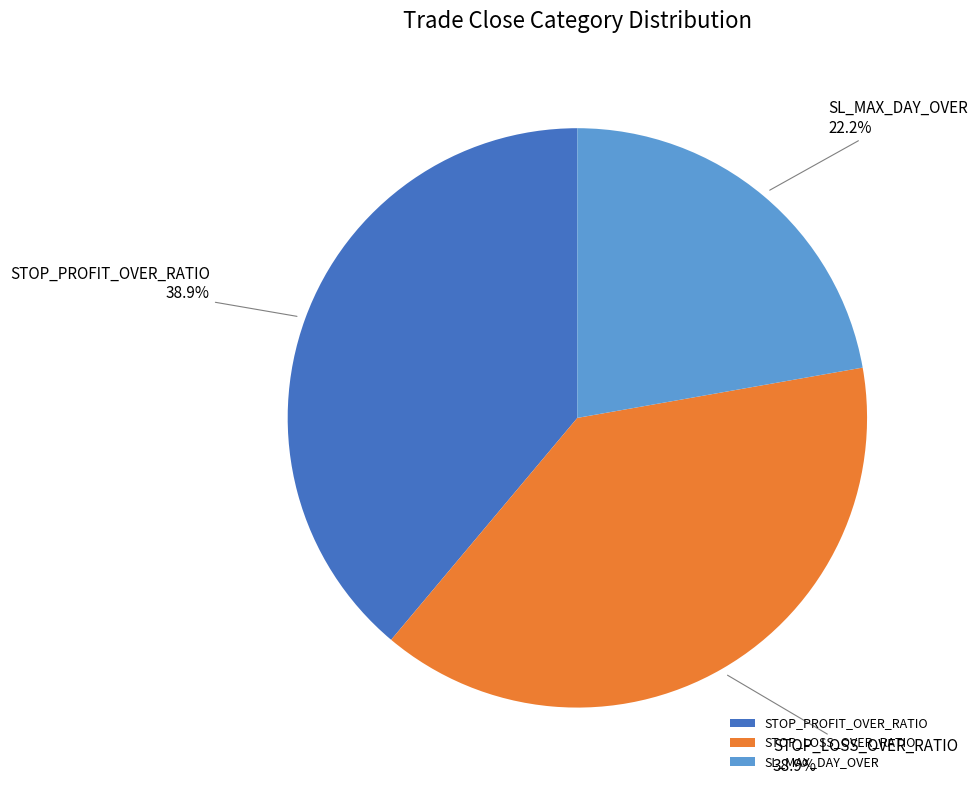

What is the smallest slice in the pie chart?

SL_MAX_DAY_OVER